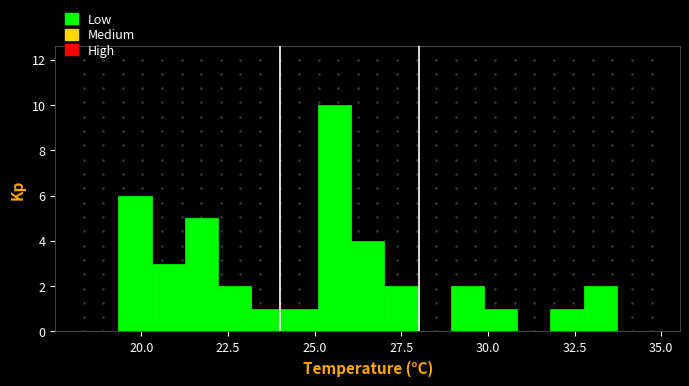

Around what value on the x-axis is the tallest bar? Give the approximate position of its centre, as read against the axis.

25.5